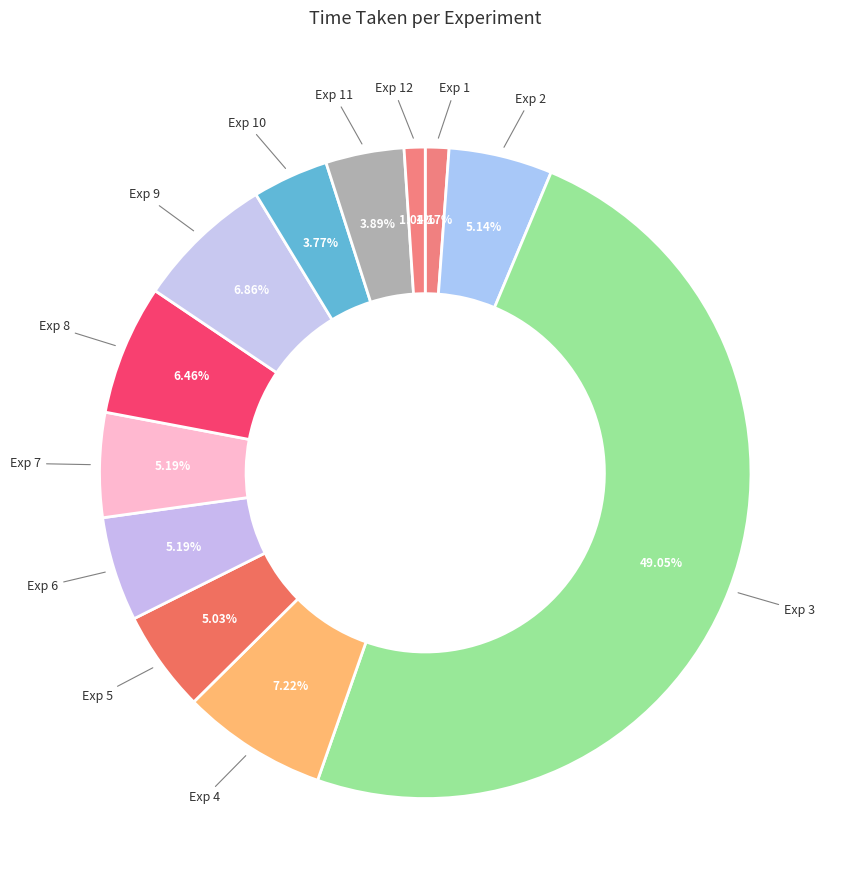

Approximately how many times larger is the value at Exp 7 compared to Exp 5?

1.0